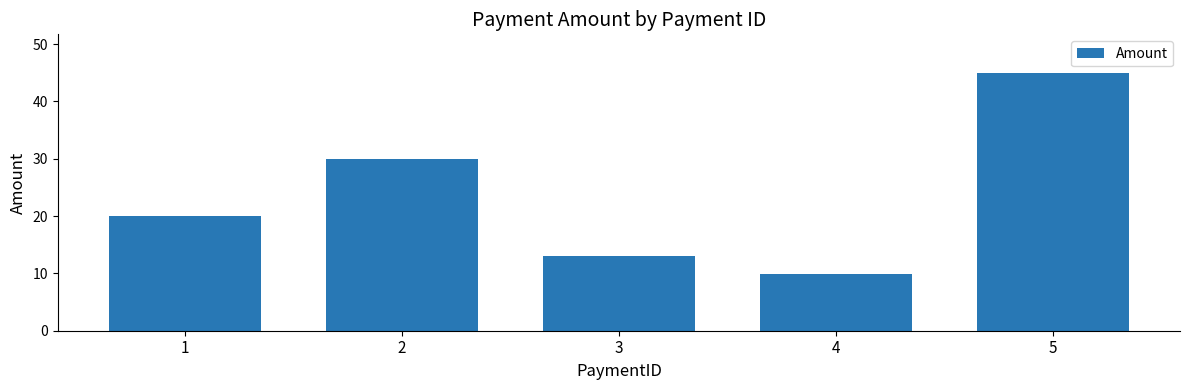

The chart shows a value of 29.1 at 1. True or false?

False